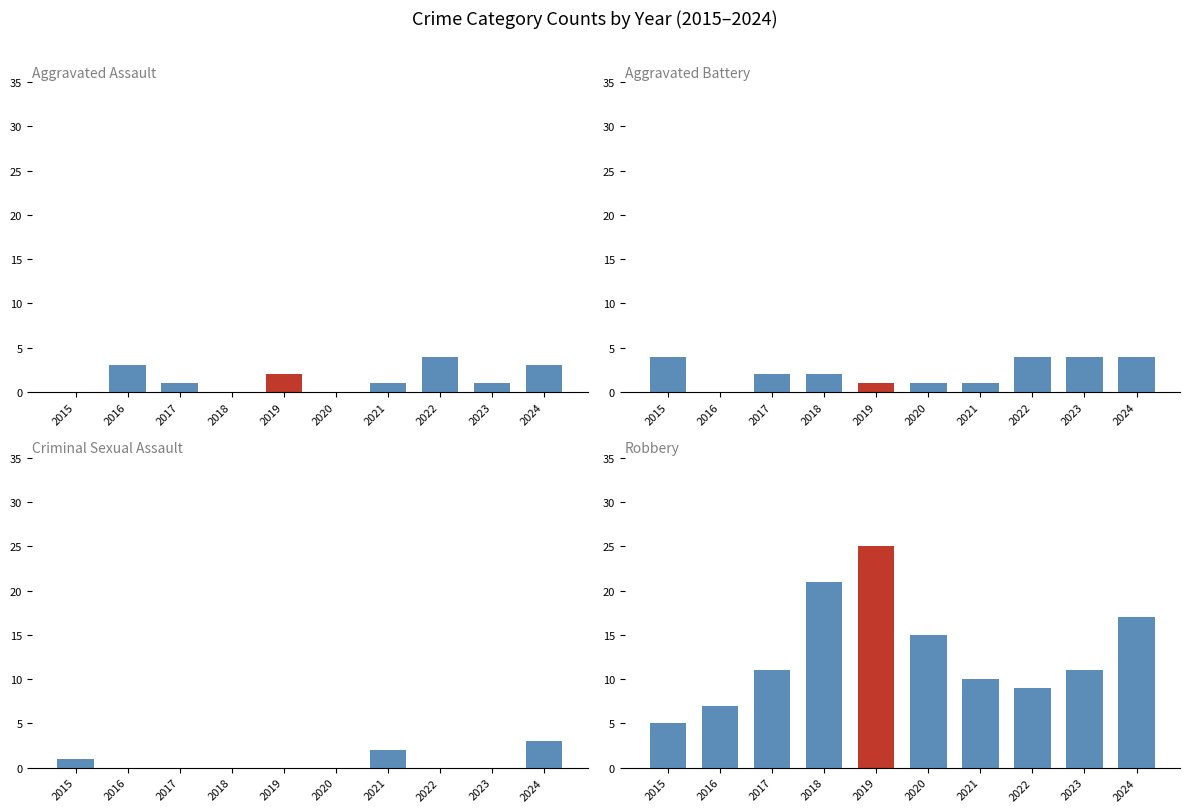

Are the bars horizontal?

No